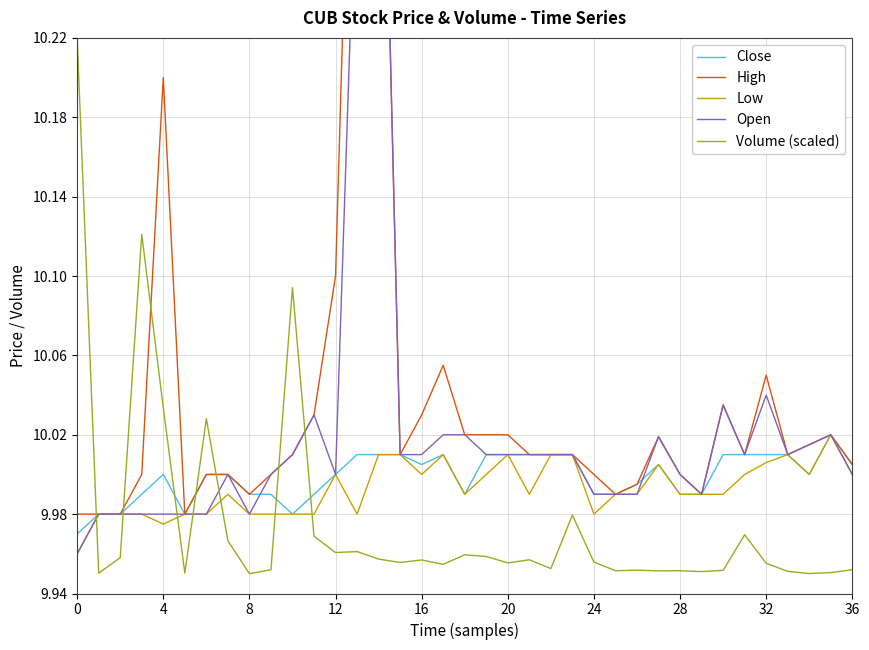

What is the approximate value of Low at 27?

10.0